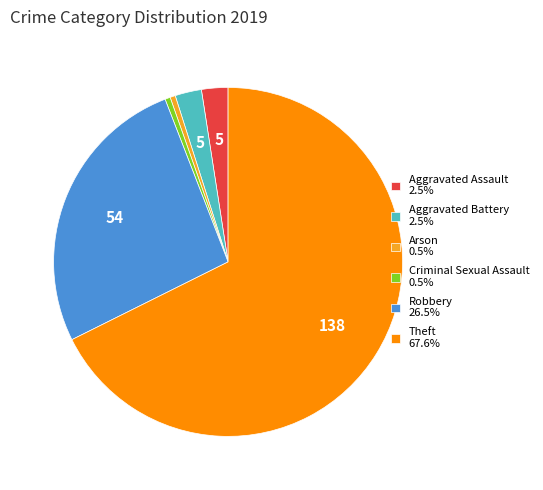

Combined, do Criminal Sexual Assault 0.5% and Aggravated Battery 2.5% account for over 50%?

No